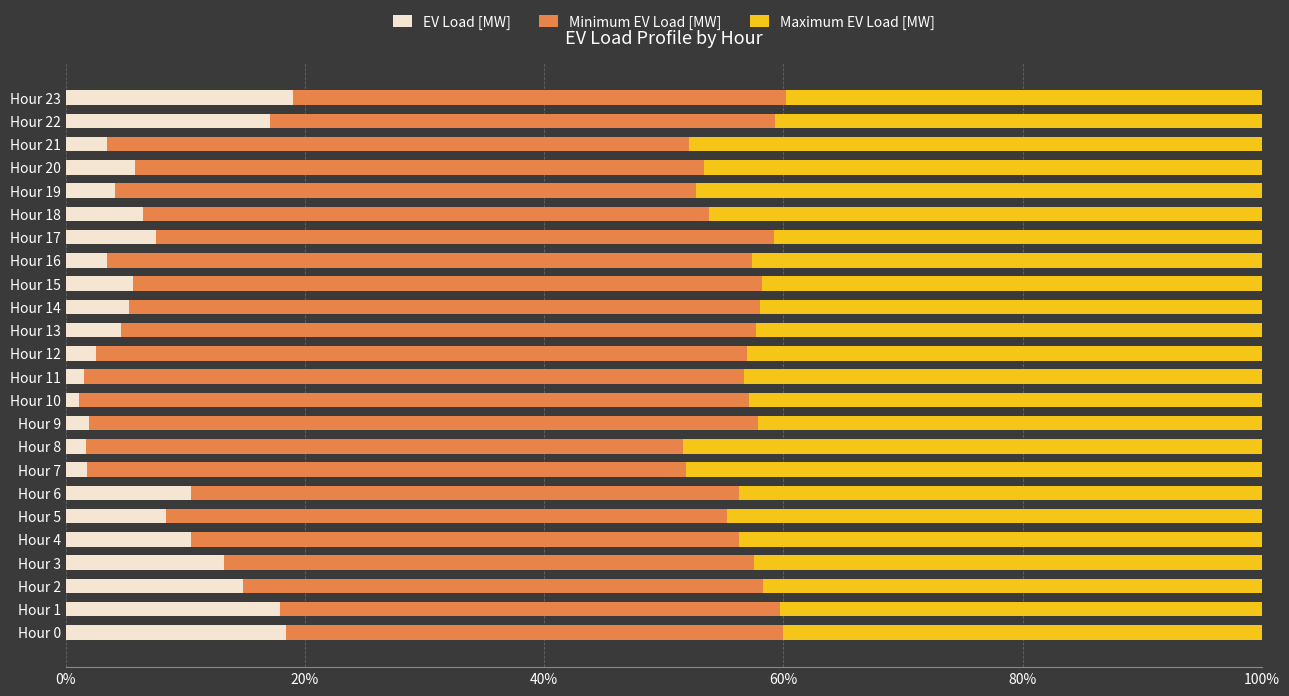

Count the number of data series in this chart.

3